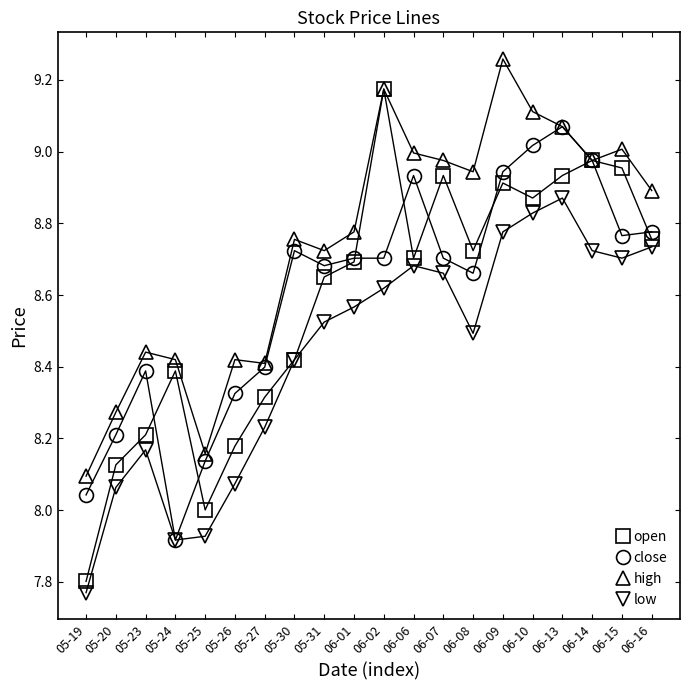

Between 05-30 and 06-08, which series saw the biggest shift?

open